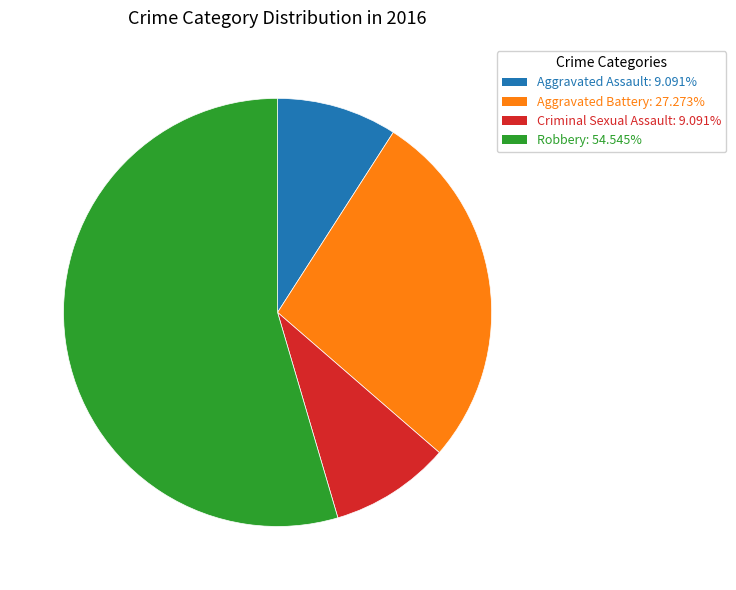

Is the sum of Robbery and Aggravated Assault greater than half?

Yes